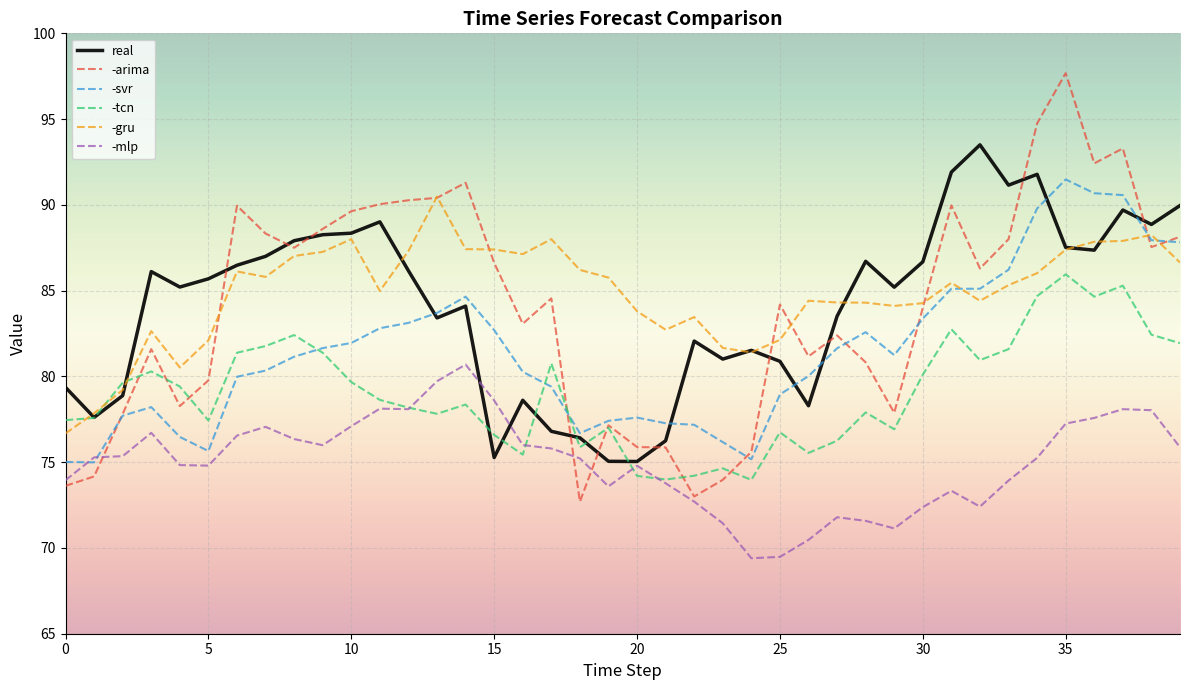

What is the greatest value displayed?

97.7